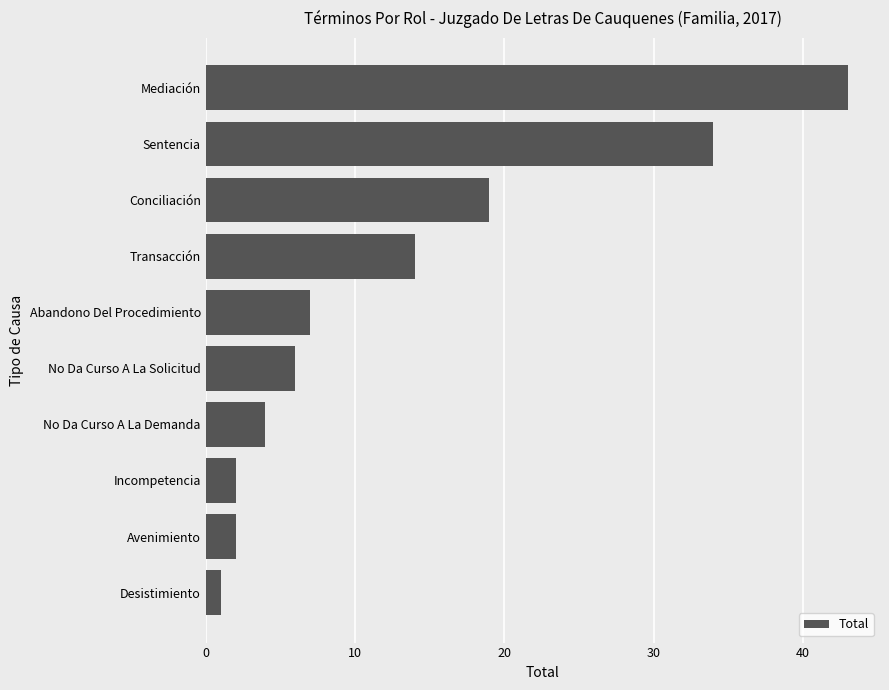

What is the sum of all values?

132